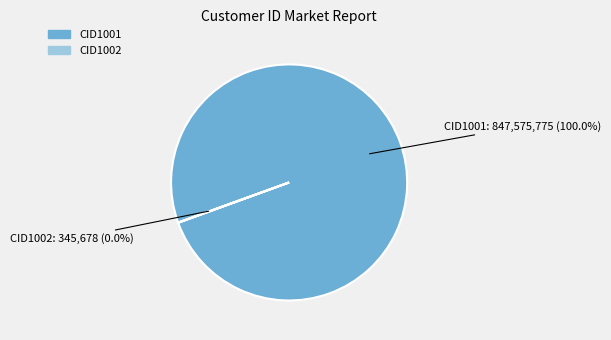

Which slice is the largest?

CID1001